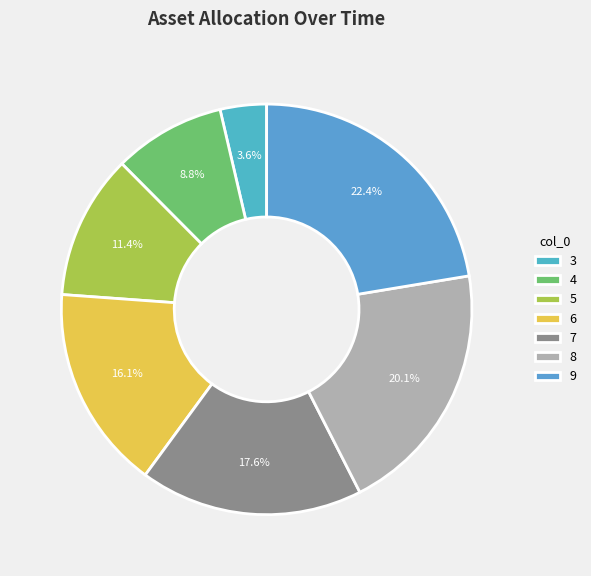

To the nearest percent, what is the difference between the largest and smallest slice percentages?

19%